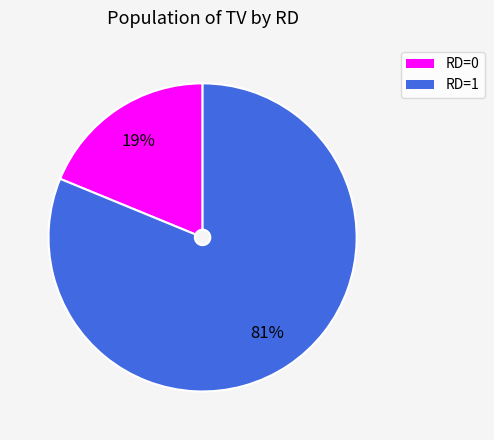

Is there any slice that represents more than half of the pie?

Yes